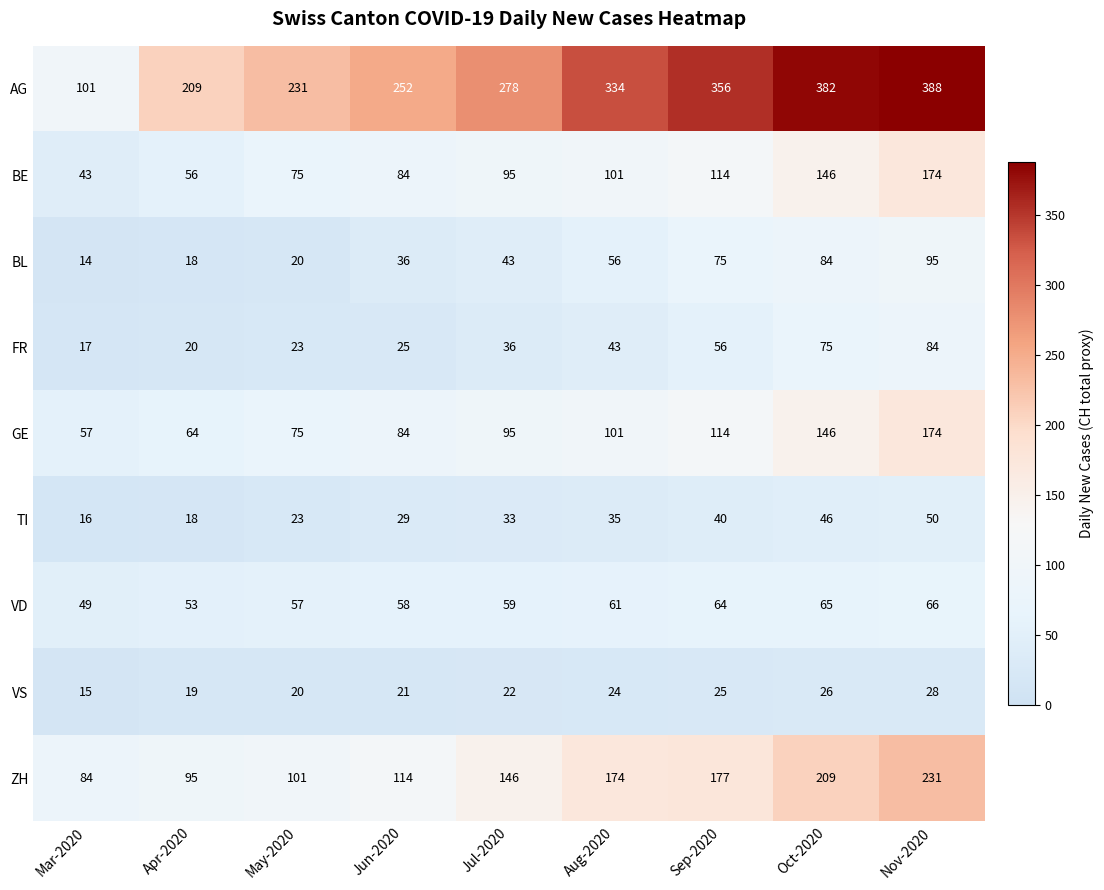

What is the maximum value shown in the chart?

388